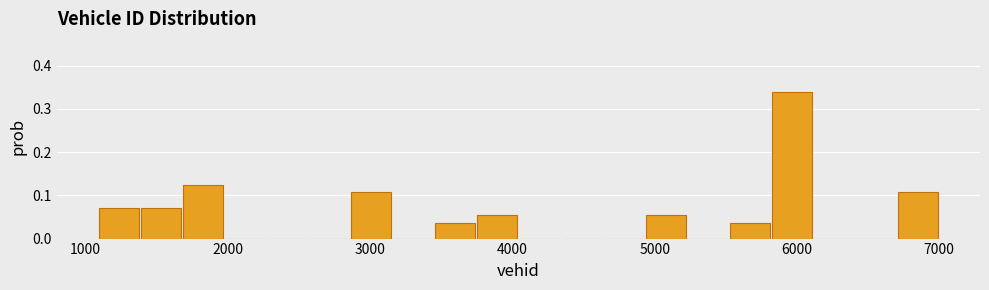

Around what value on the x-axis is the tallest bar? Give the approximate position of its centre, as read against the axis.

6000